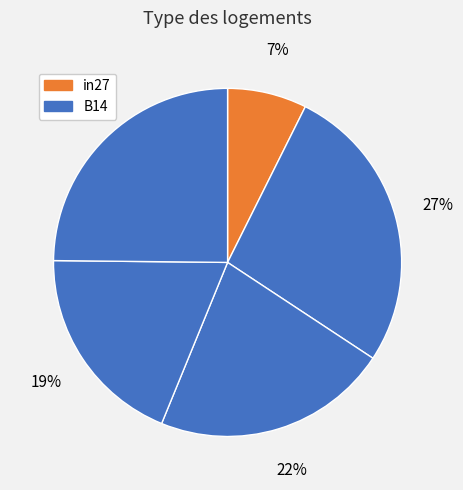

How many segments does this pie chart have?

5